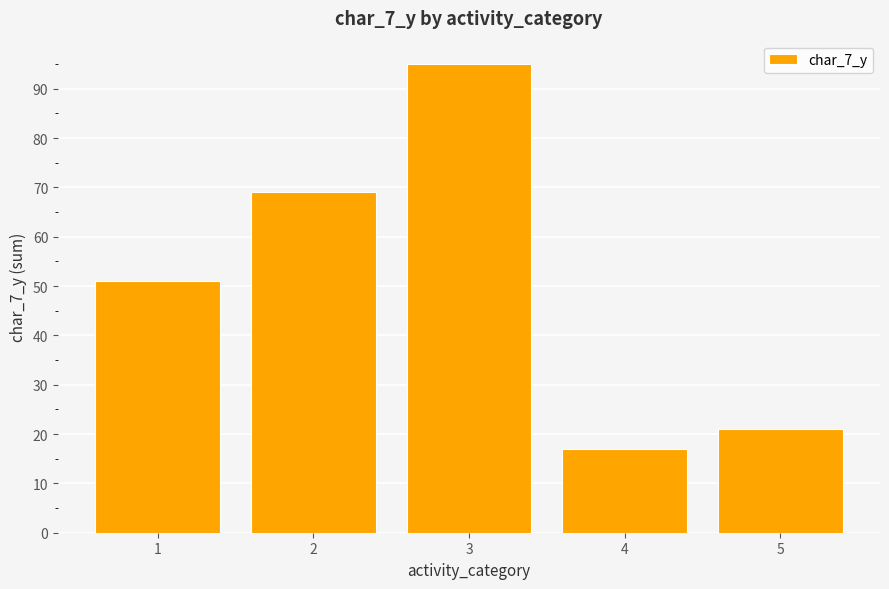

True or false: the data shows 32 at 2.

False